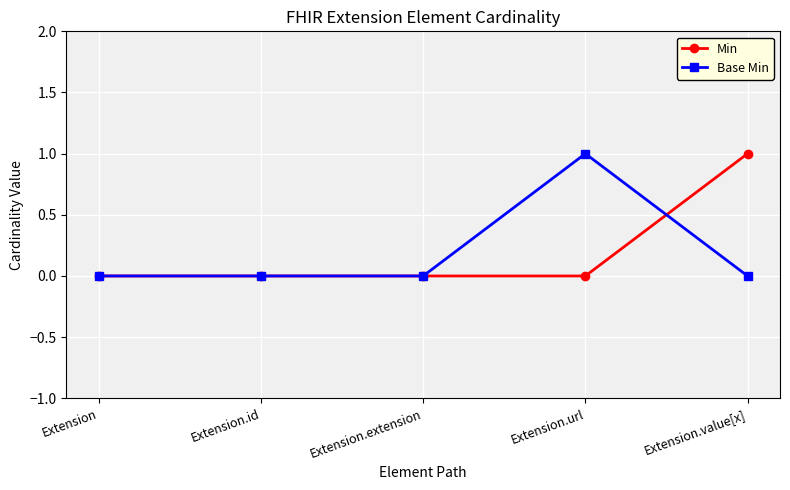

What are all the series names shown in the legend?

Min, Base Min